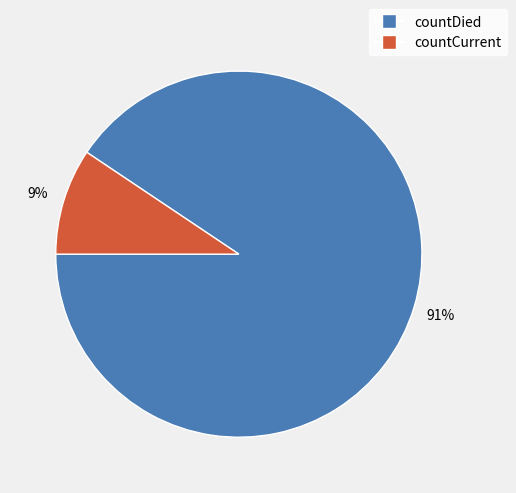

How many segments does this pie chart have?

2